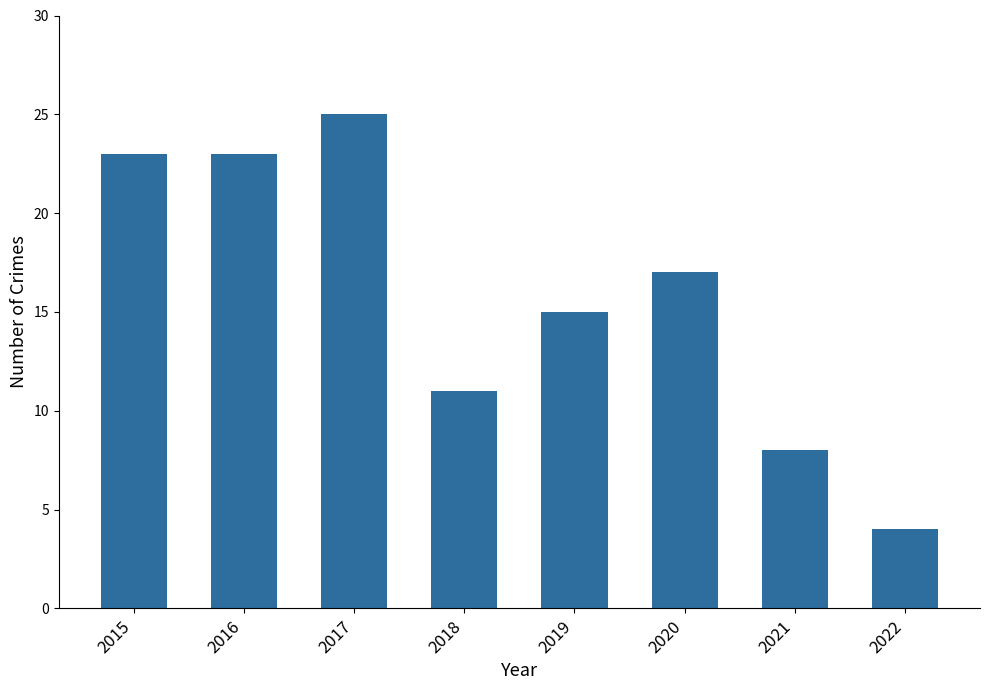

Reading left to right, extract all data points from this chart.

23	23	25	11	15	17	8	4